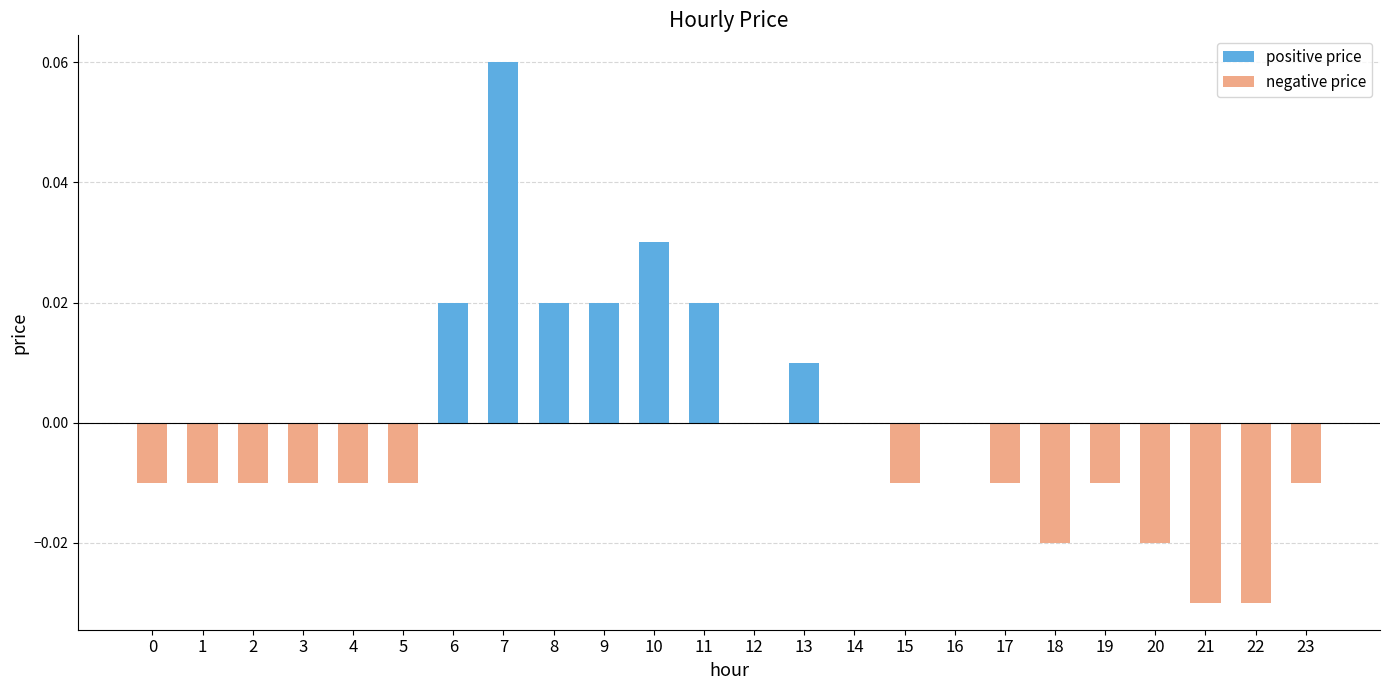

At which category does the chart reach its peak across all series?

7